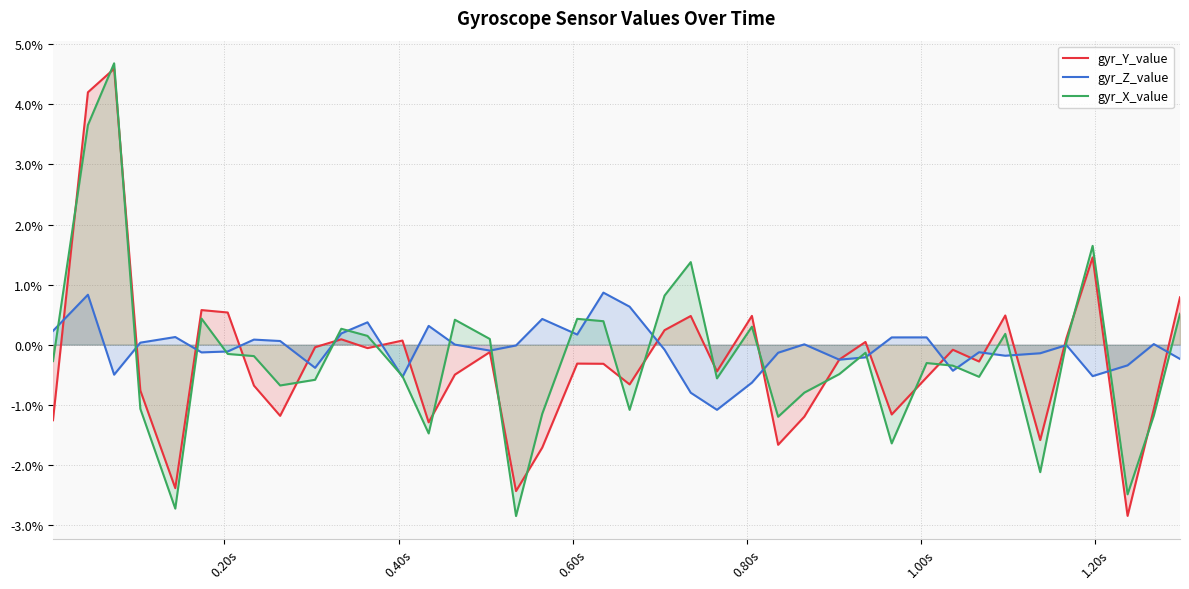

Does the chart display data point markers on the line(s)?

No